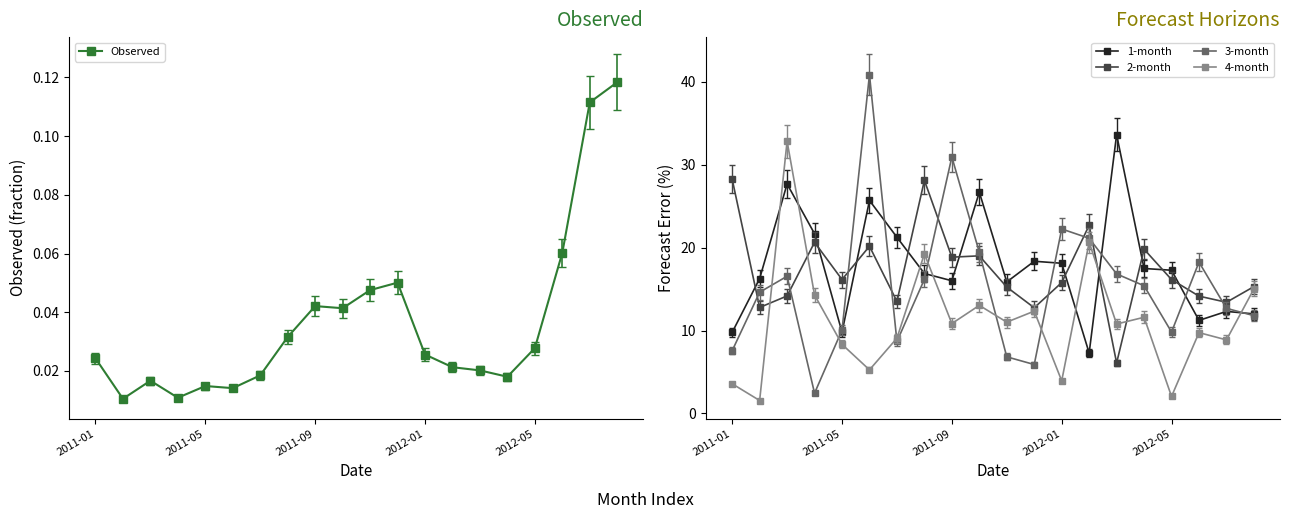

What is the lowest value of the 2-month series?

6.1